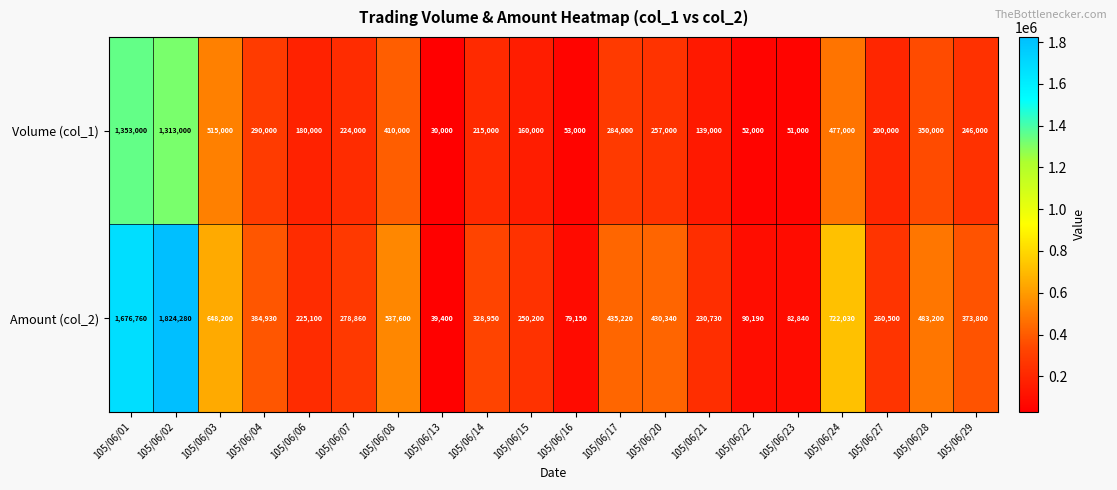

List the series in order of their overall mean, highest first.

Amount (col_2), Volume (col_1)